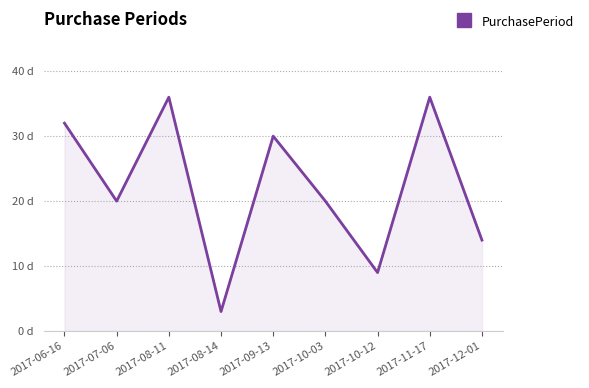

List the labels in order of value, largest first.

2017-08-11, 2017-11-17, 2017-06-16, 2017-09-13, 2017-07-06, 2017-10-03, 2017-12-01, 2017-10-12, 2017-08-14